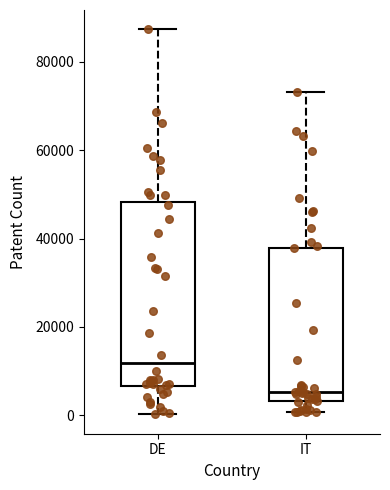

Reading left to right, transcribe this box plot: for each box, give where its median line is, the range the box spans, and where its two whiskers end, as read against the y-axis. The values are not printed on the chart, so give them approximately, as read against the axis.

DE: median 12000, box 6000 to 48000, whiskers 0 to 88000
IT: median 6000, box 4000 to 38000, whiskers 0 to 74000